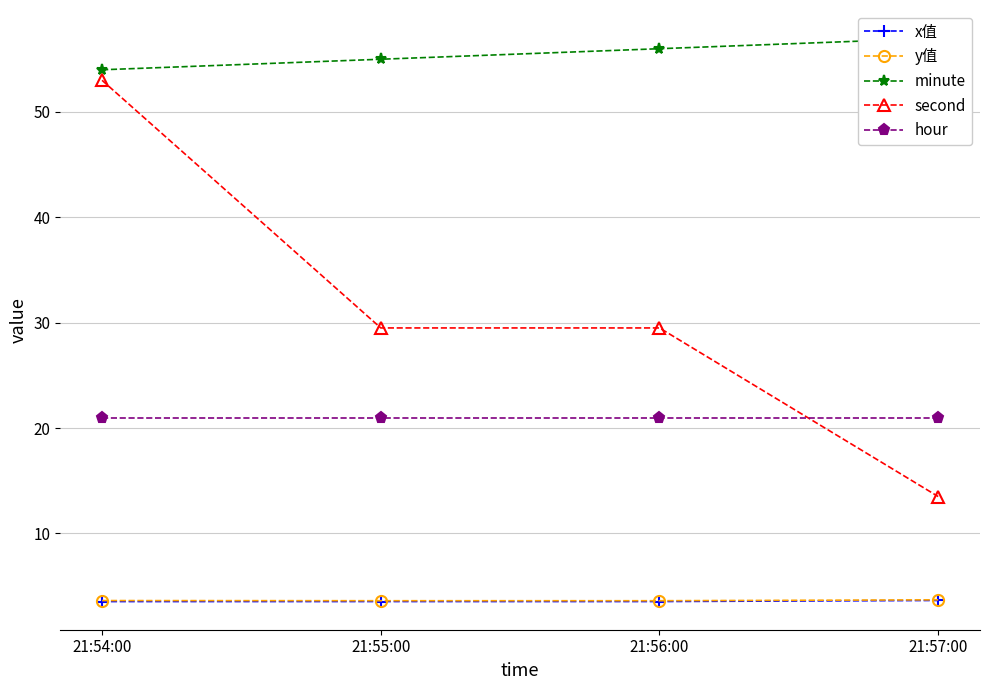

At which category is the sum across all series the highest?

21:54:00